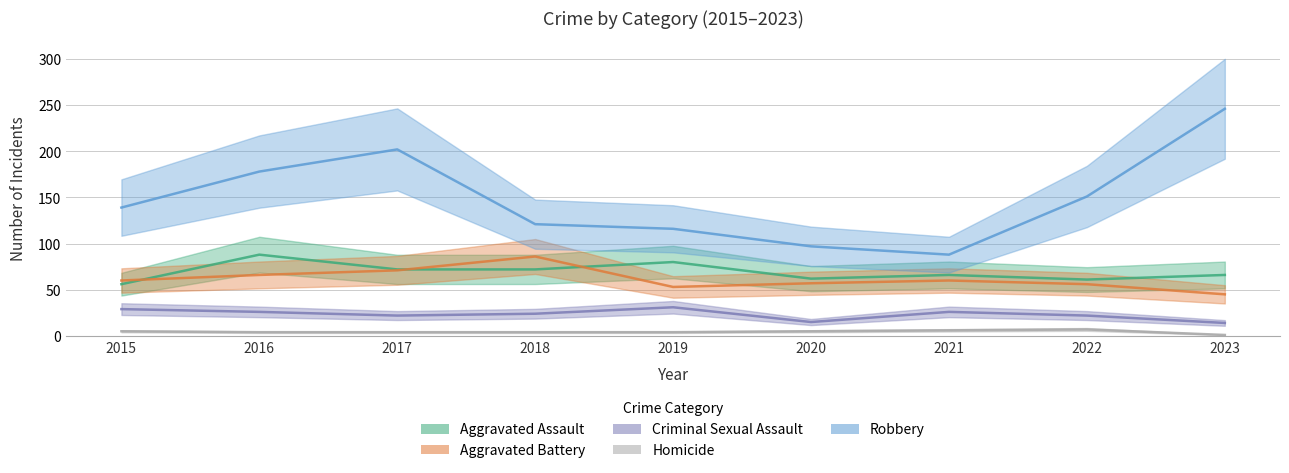

What are all the series names shown in the legend?

Aggravated Assault, Aggravated Battery, Criminal Sexual Assault, Homicide, Robbery